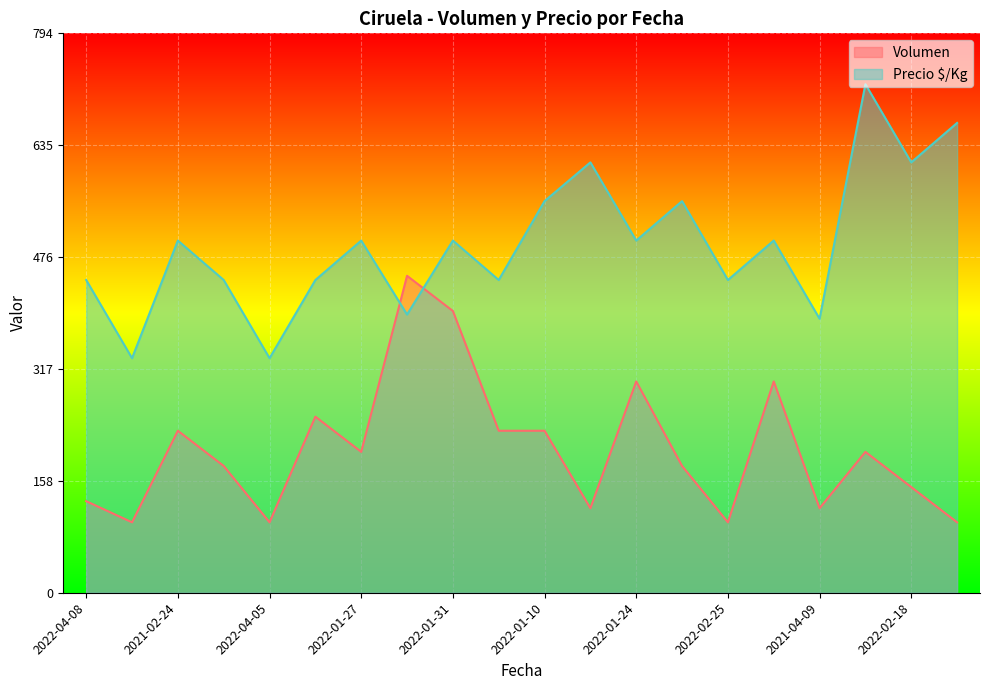

At which label does Precio $/Kg first exceed 500?

2022-01-10